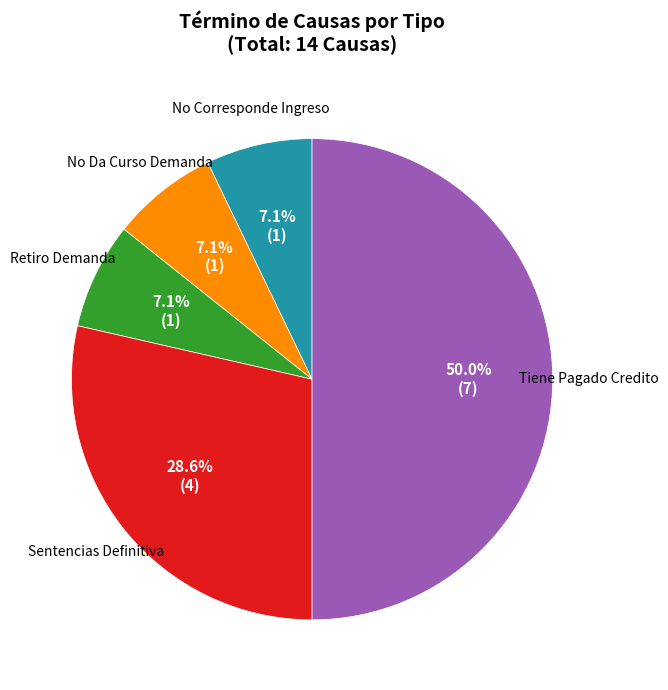

How many segments does this pie chart have?

5